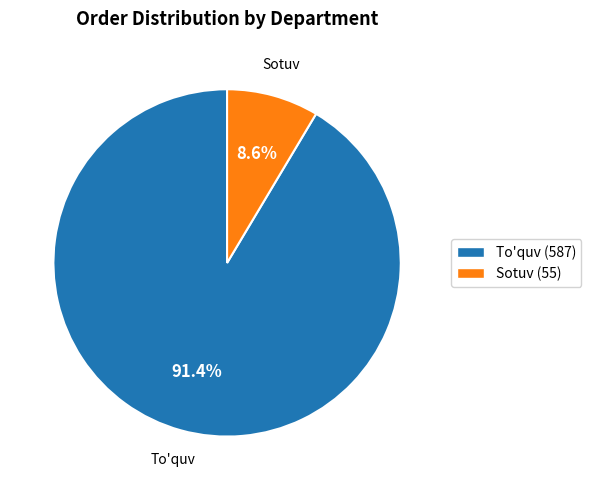

True or false: Sotuv (55) accounts for 9% of the total.

True